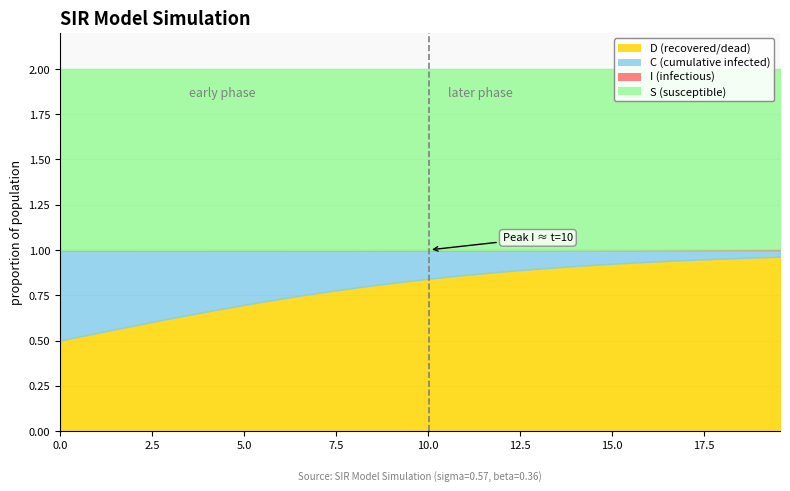

True or false: S and I cross at least once.

False